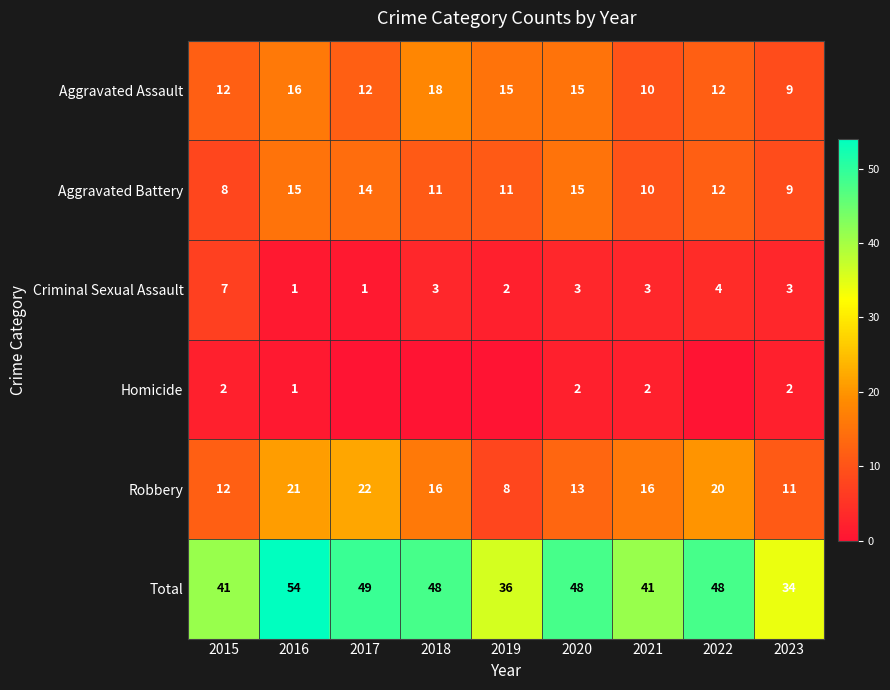

What is the greatest value displayed?

54